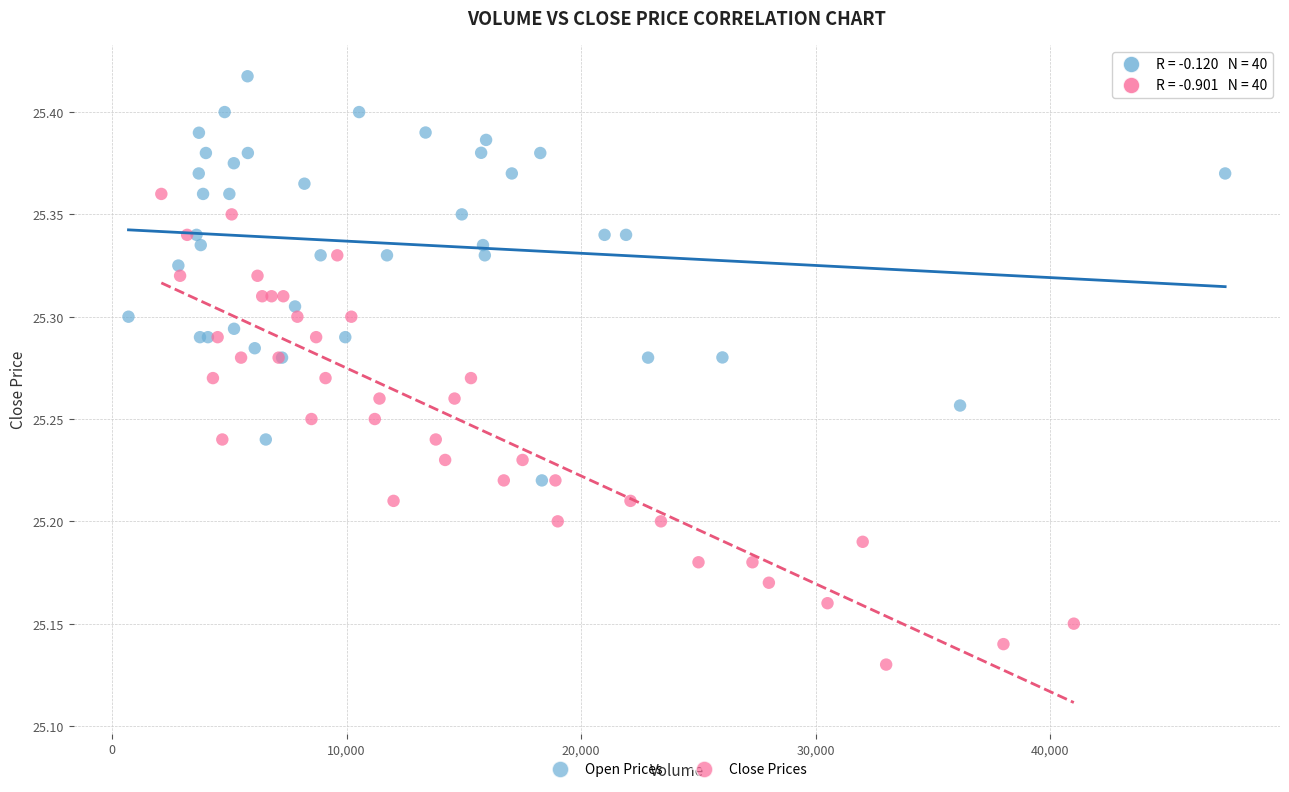

Which series has the largest Y range (max minus min)?

Close Prices